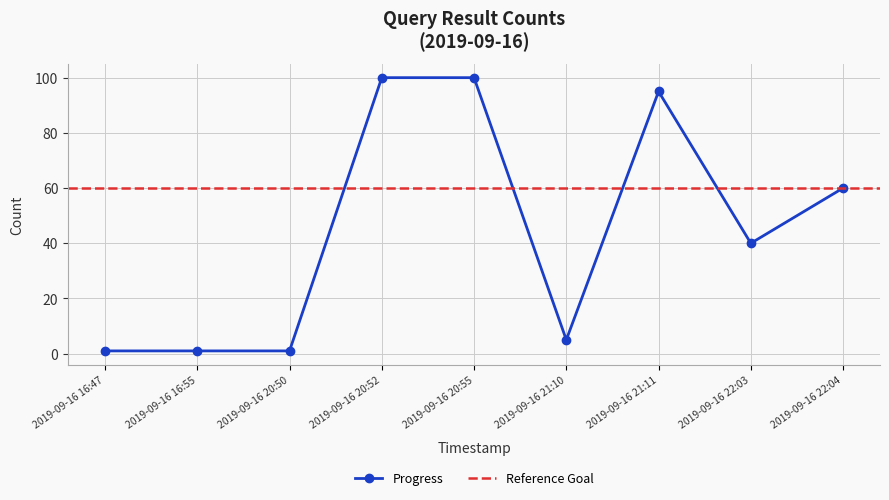

How many values are below 40?

4